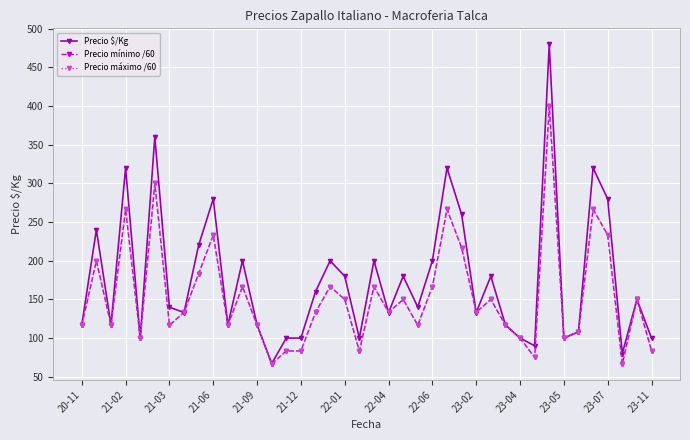

Between which two adjacent categories do Precio mínimo /60 and Precio $/Kg first intersect?

22-01 and 22-04